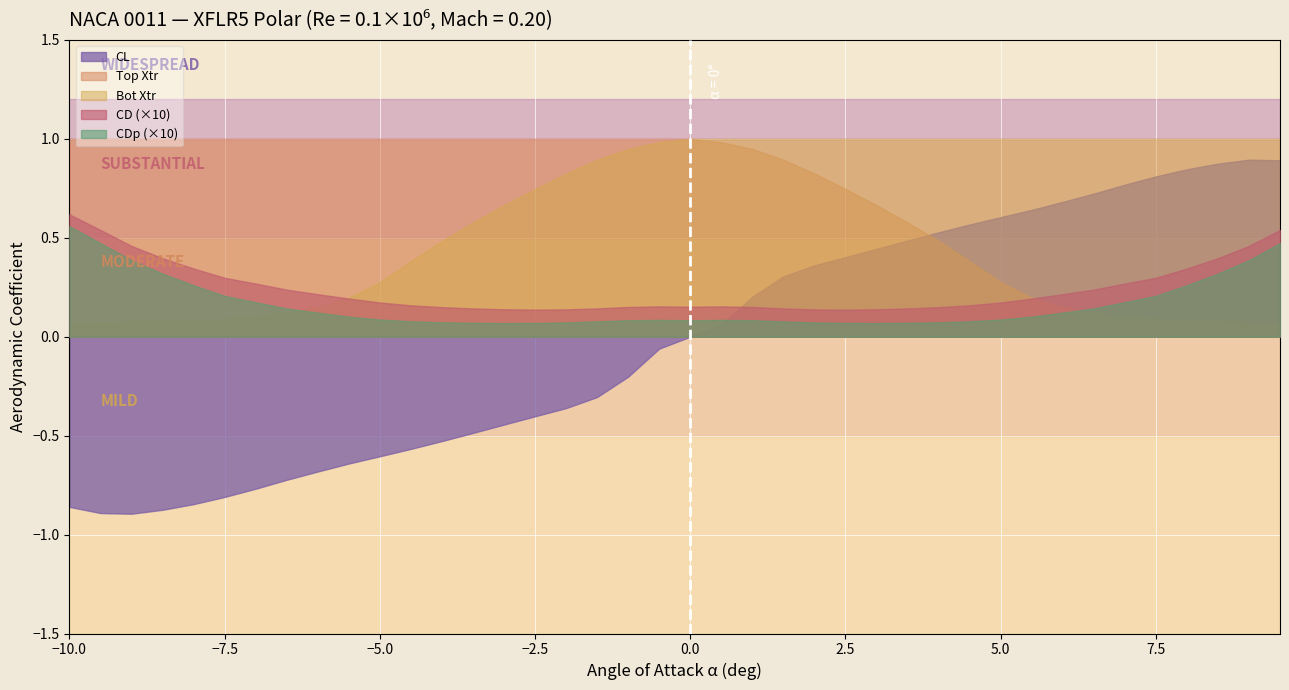

What is the value of the CL point at the 7th from the left?

-0.8